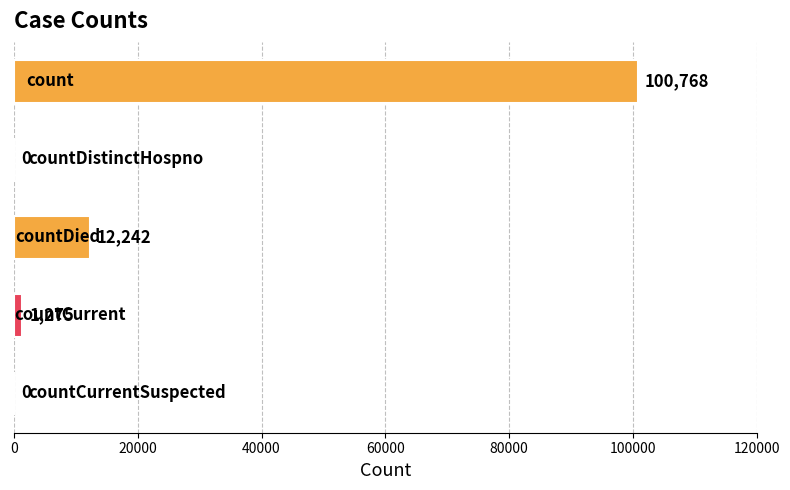

What is the greatest value displayed?

100768